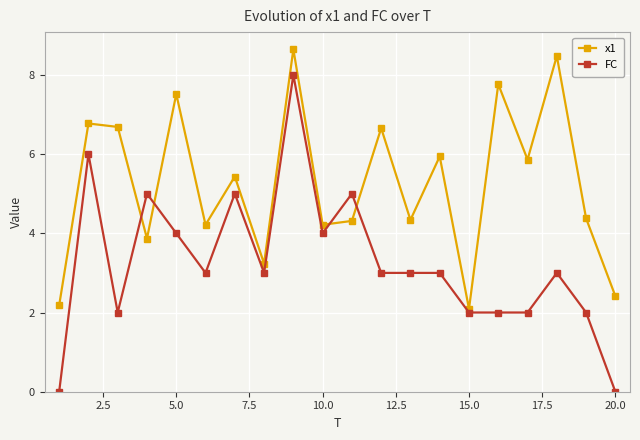

True or false: FC and x1 cross at least once.

True